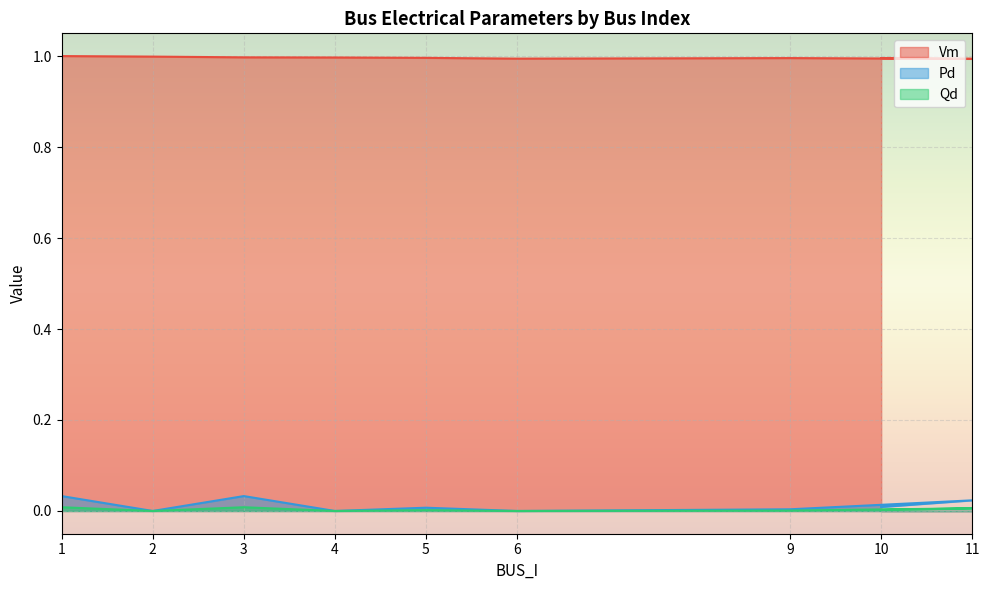

True or false: Vm and Qd cross at least once.

False